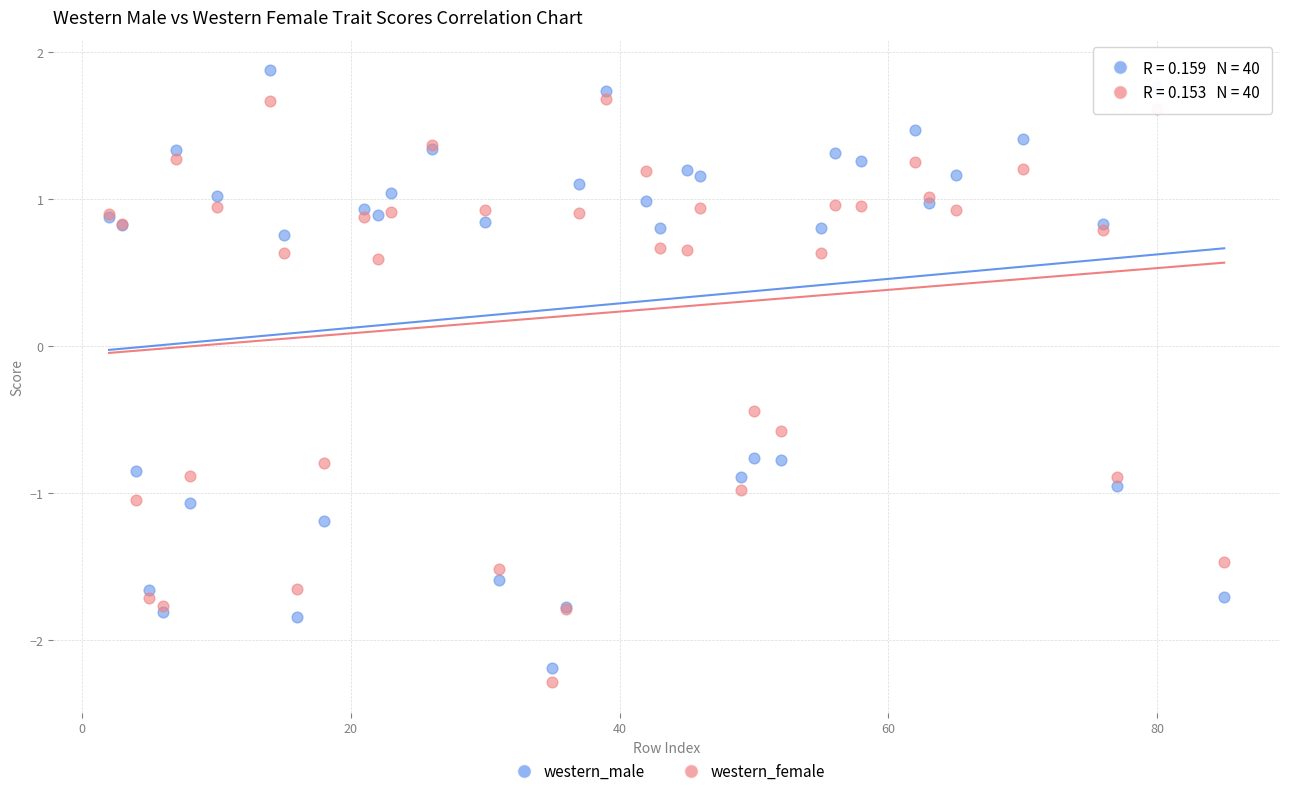

In the western_male series, what Y value is closest to 0?

0.8